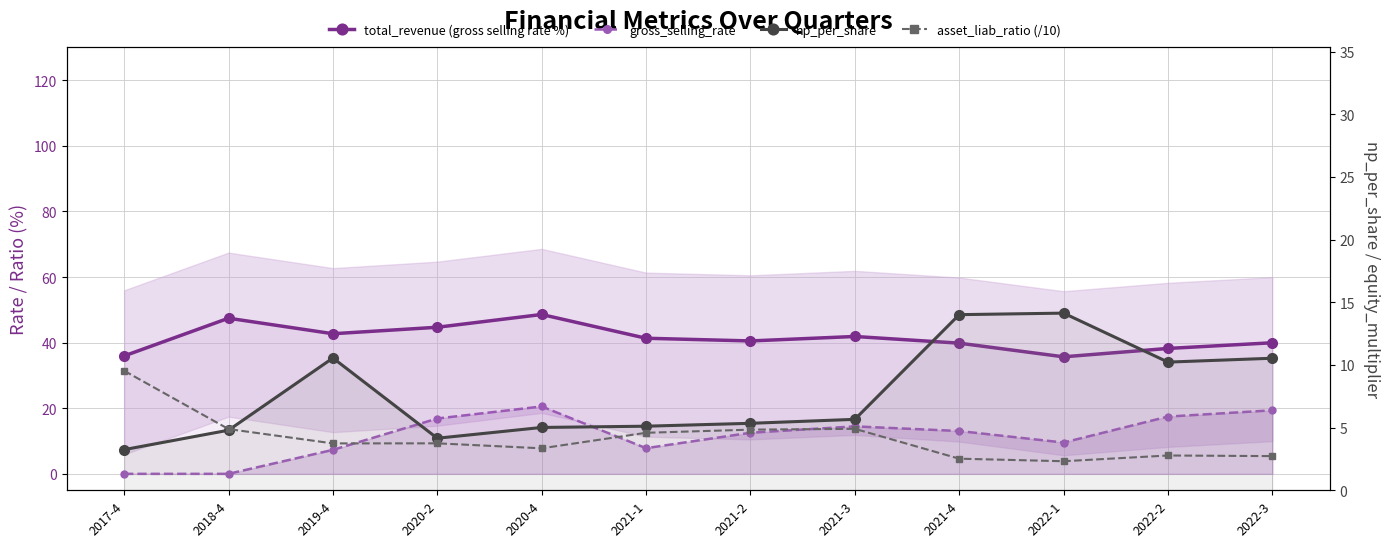

Which category has the lowest value in the total_revenue (gross selling rate %) series?

2022-1